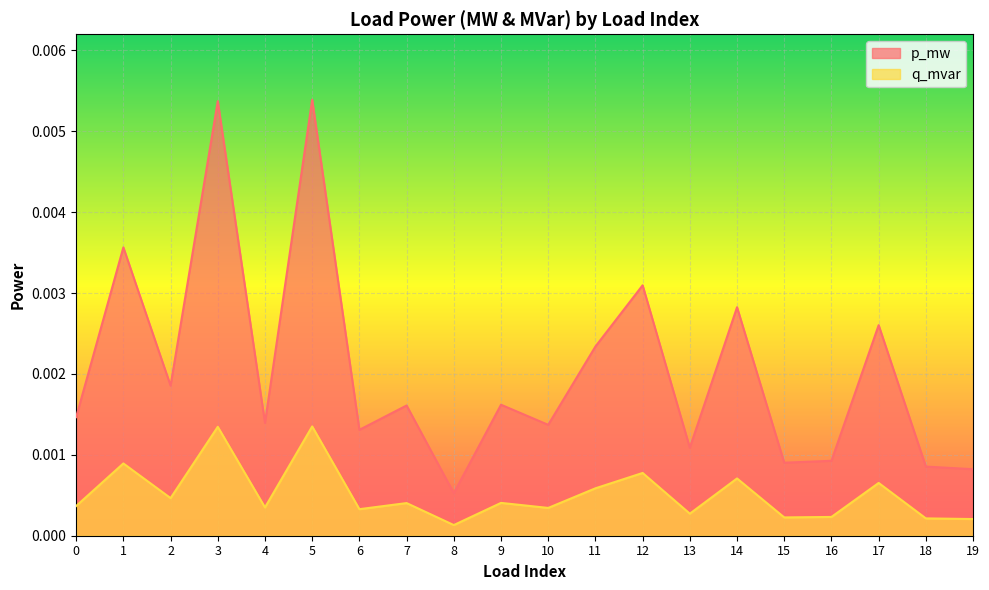

Which series has the largest total across all categories?

p_mw